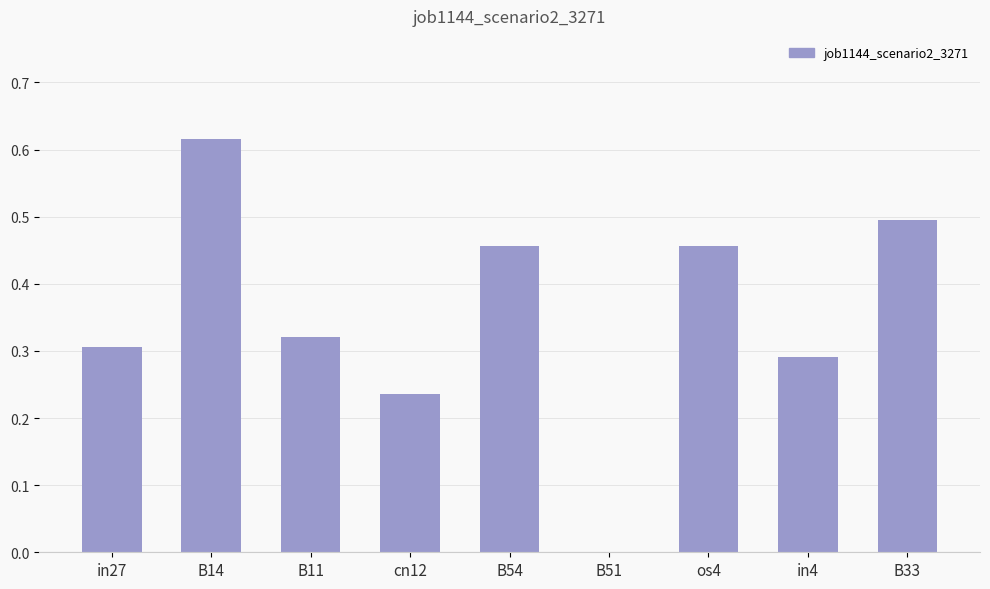

What is the sum of the values at cn12 and B14?

0.9